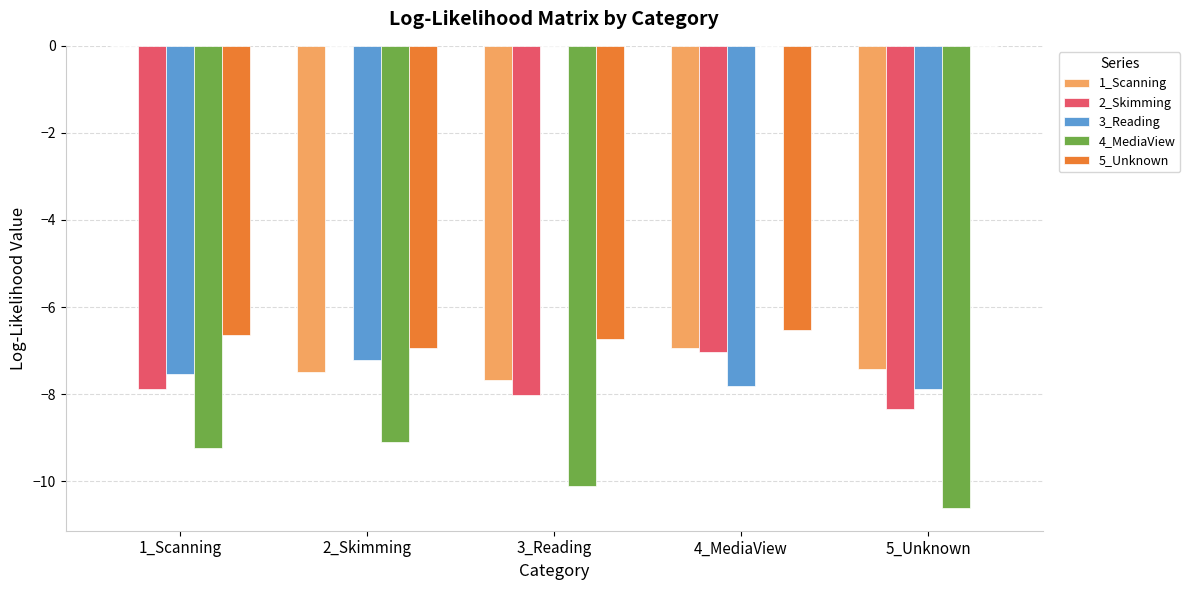

At which category is the sum across all series the highest?

4_MediaView